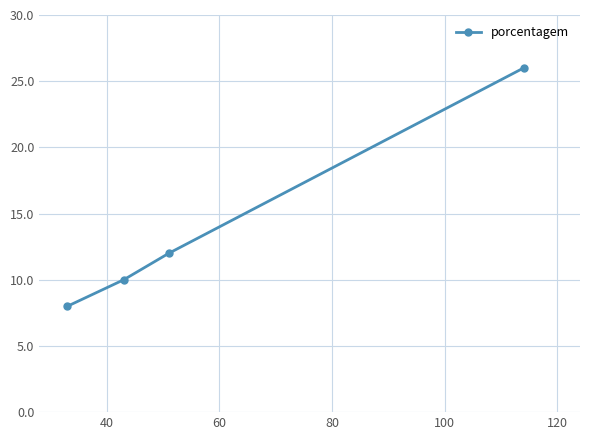

What is the difference between the second highest and minimum values?

4